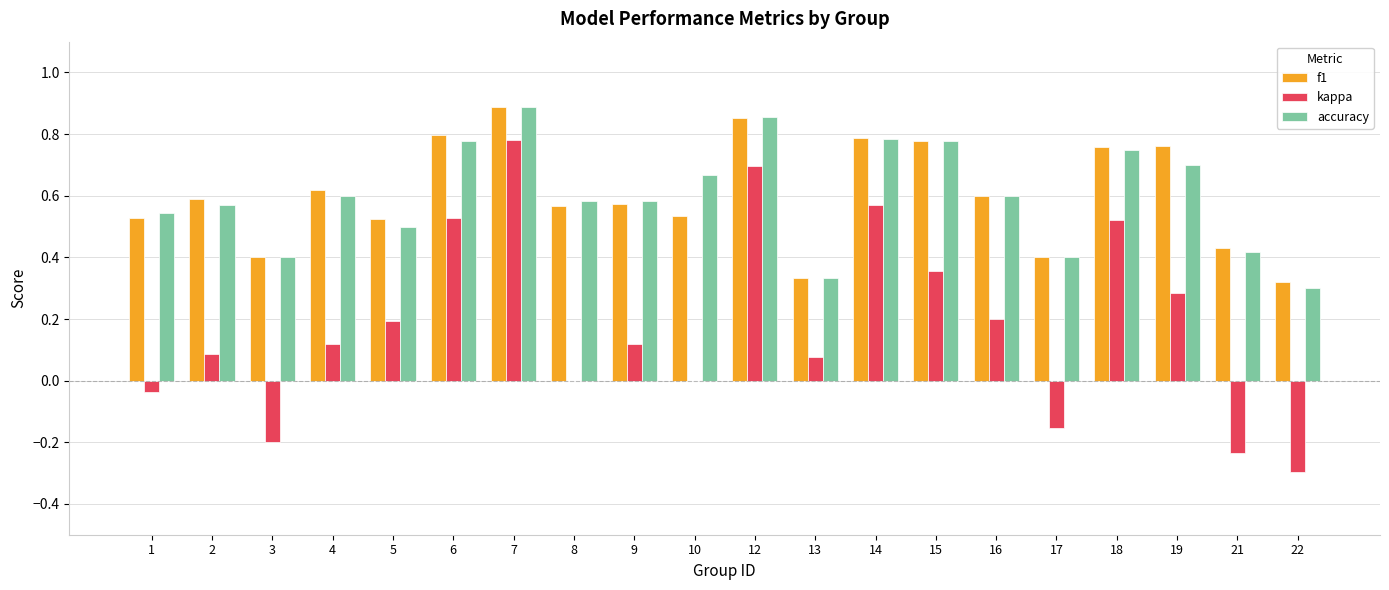

Count the number of categories in the chart.

20